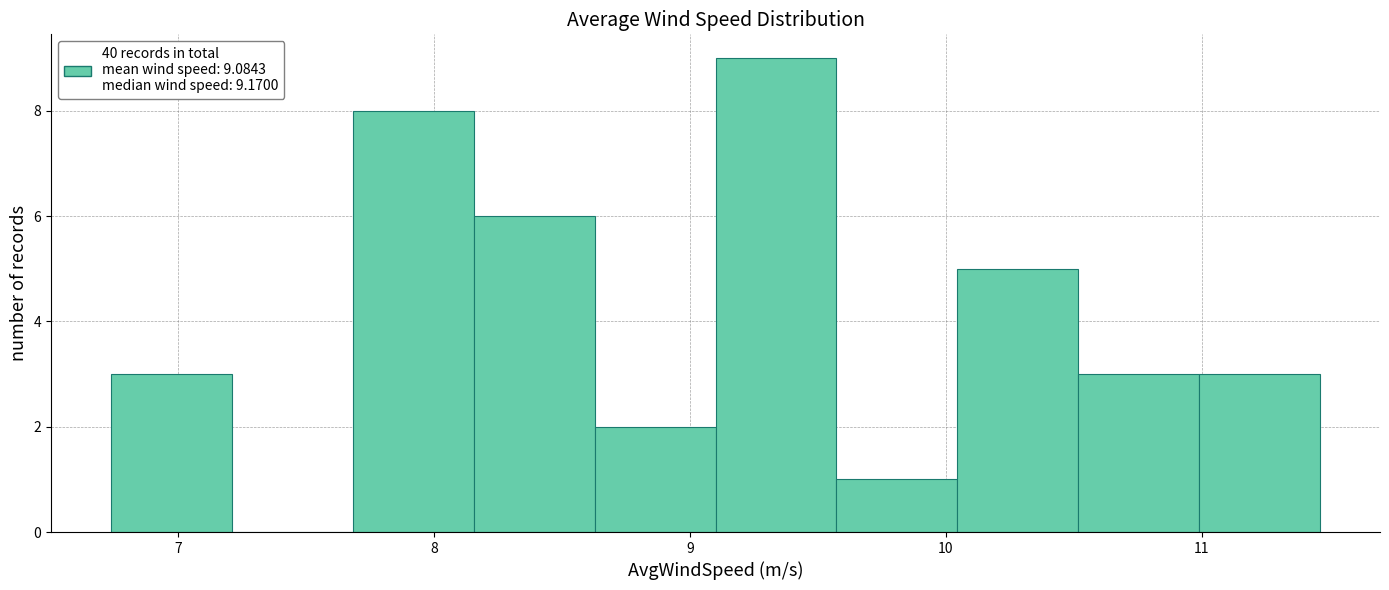

Reading left to right, list every bar in this chart as the range it spans on the x-axis followed by its height. Neither the bar edges nor the heights are printed on the chart, so give them approximately, as read against the axes.

6.7 to 7.2: 3
7.2 to 7.7: 0
7.7 to 8.2: 8
8.2 to 8.6: 6
8.6 to 9.1: 2
9.1 to 9.6: 9
9.6 to 10.0: 1
10.0 to 10.5: 5
10.5 to 11.0: 3
11.0 to 11.5: 3